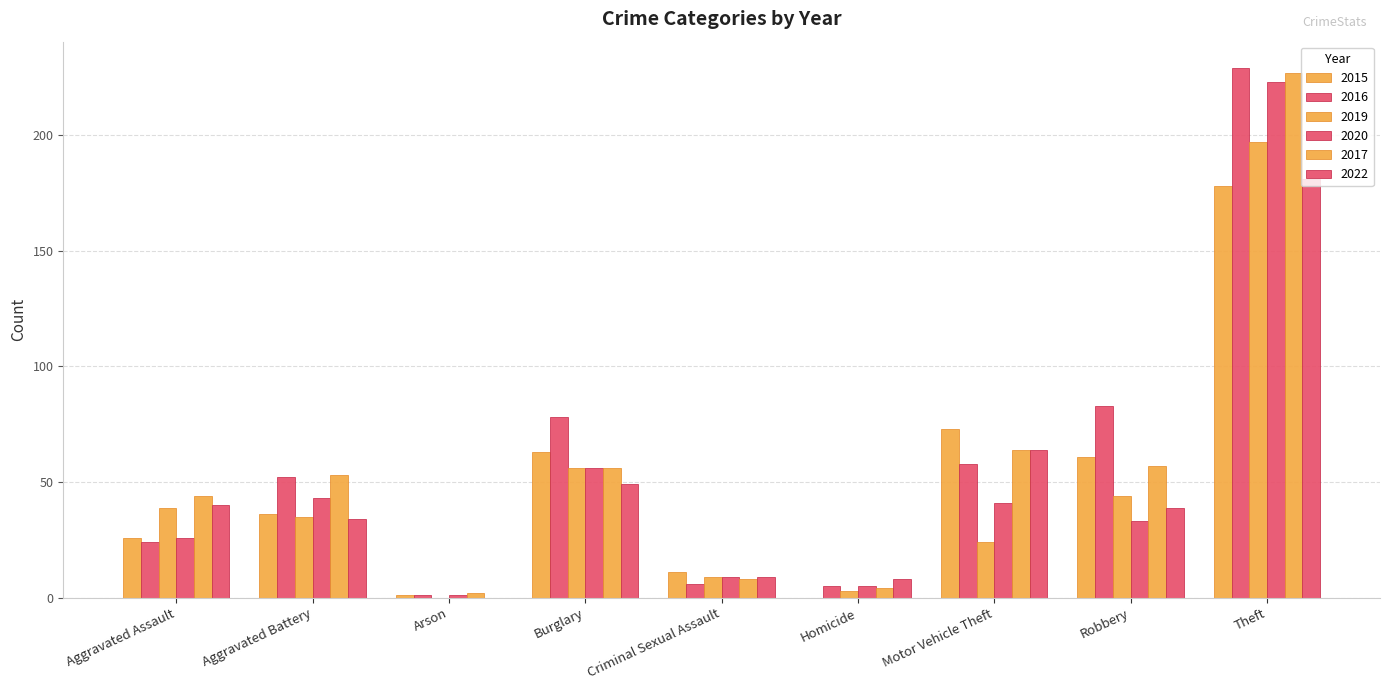

What is the average value of the 2019 series?

45